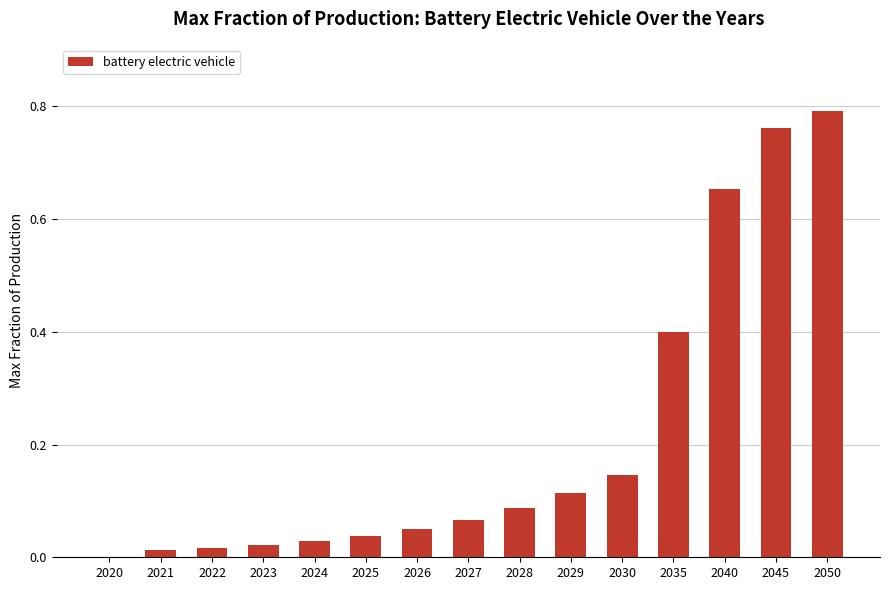

What is the sum of all values?

3.2